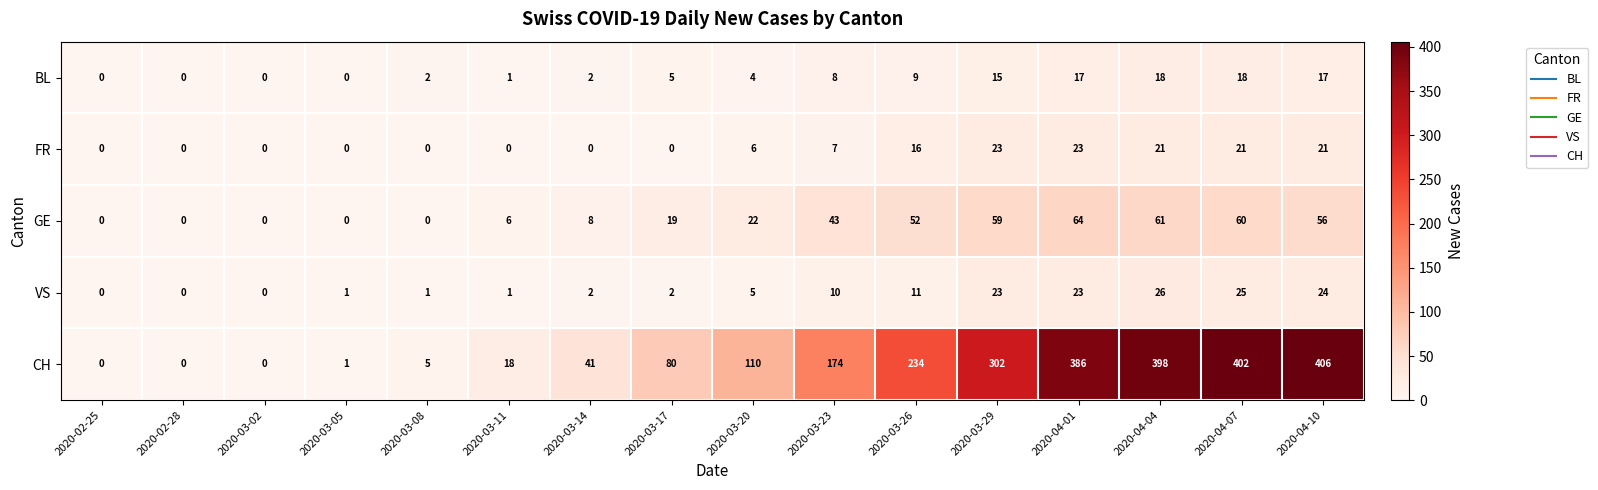

Rank the series at 2020-04-04 from lowest to highest value.

BL, FR, VS, GE, CH